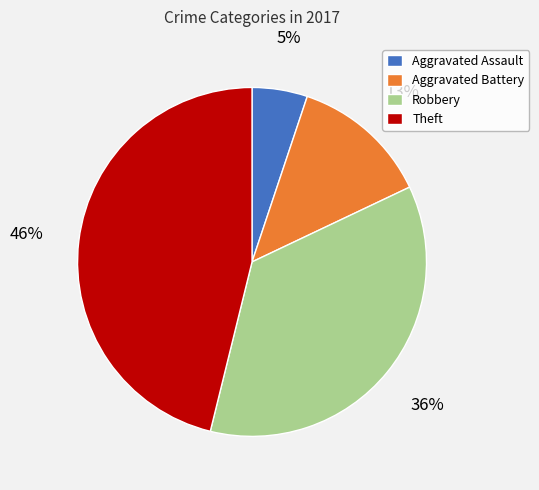

The Theft slice represents 60% of the pie. True or false?

False